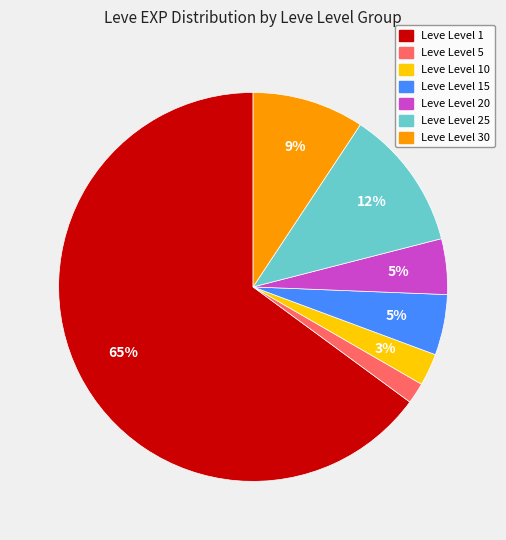

Is there a majority slice in this chart?

Yes